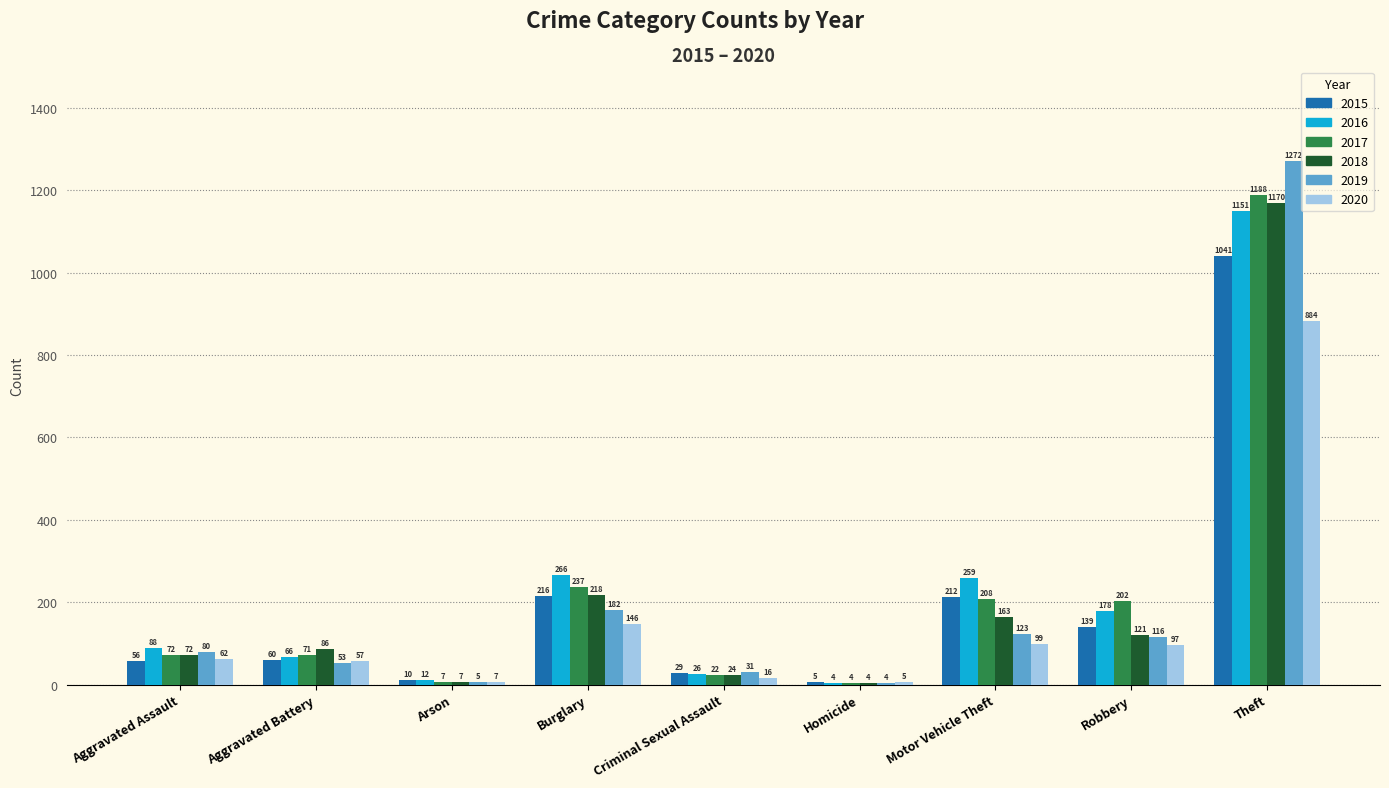

Between Aggravated Assault and Criminal Sexual Assault, which series saw the biggest shift?

2016